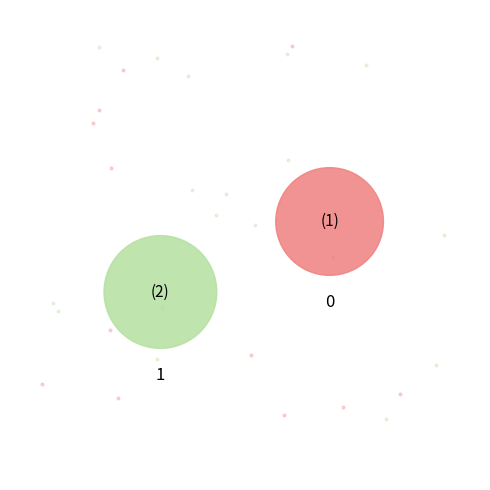

Rank the categories by value from lowest to highest.

0, 1